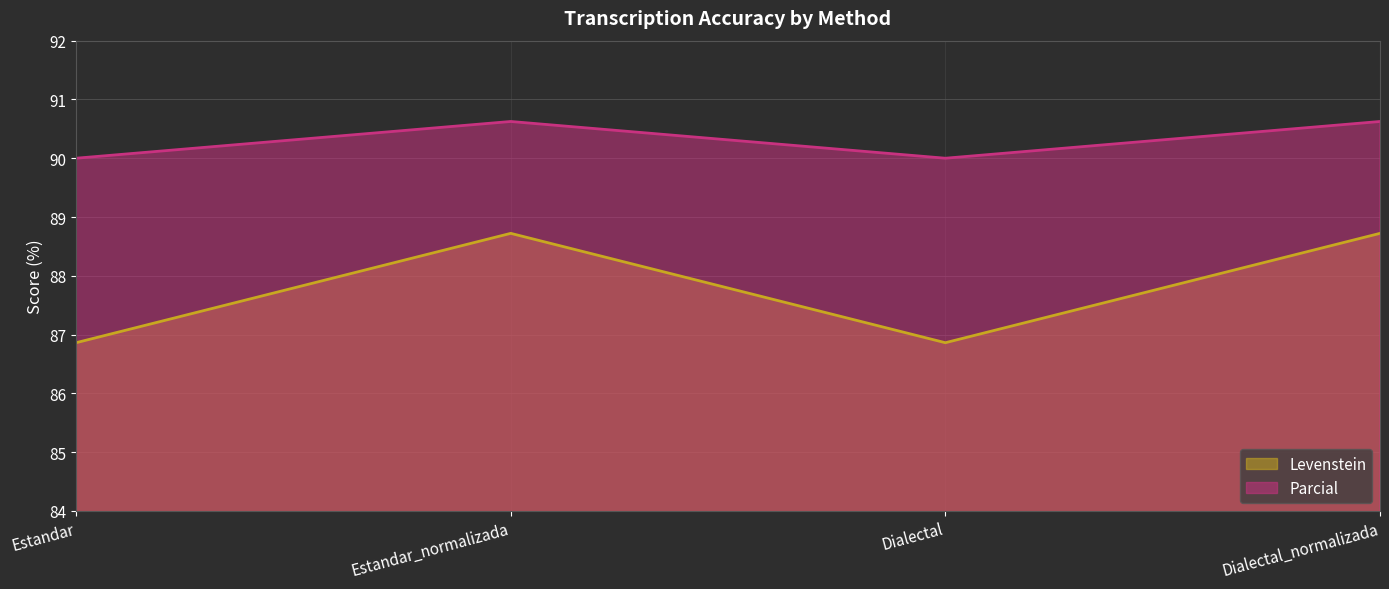

Where is Parcial nearest to the value 90?

Estandar